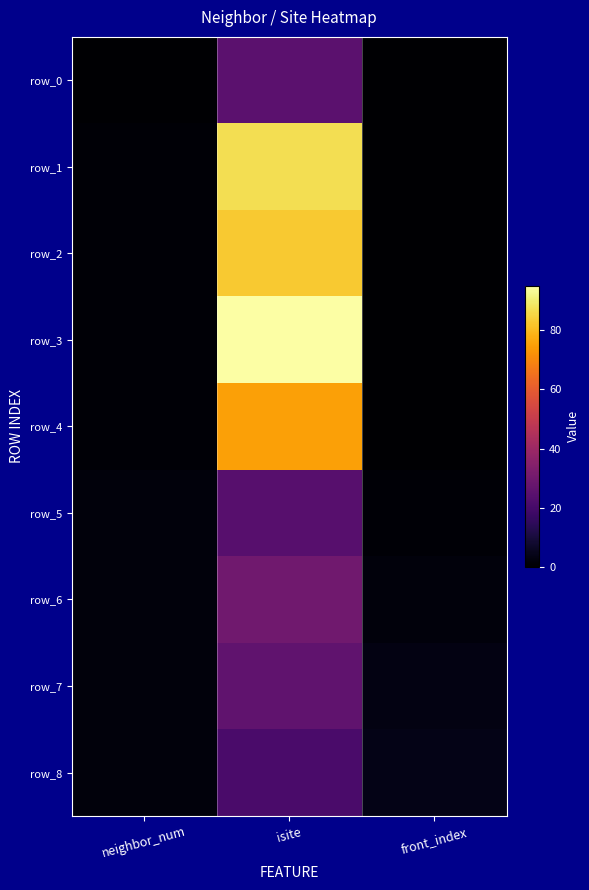

At which category does the chart reach its minimum across all series?

neighbor_num